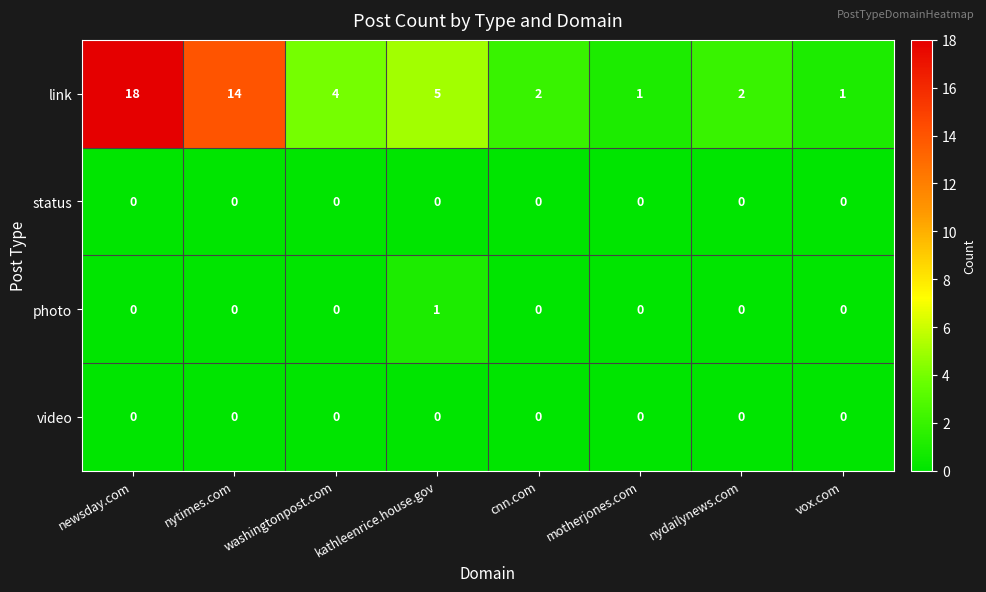

Which series has the largest range (max minus min)?

link